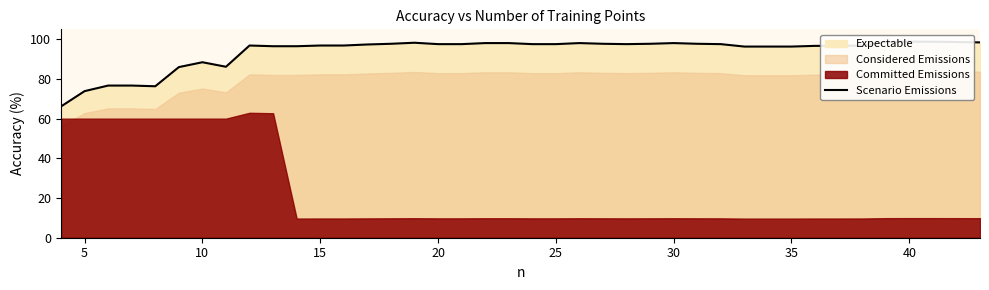

Is it true that the value at 30 is 63.3?

False